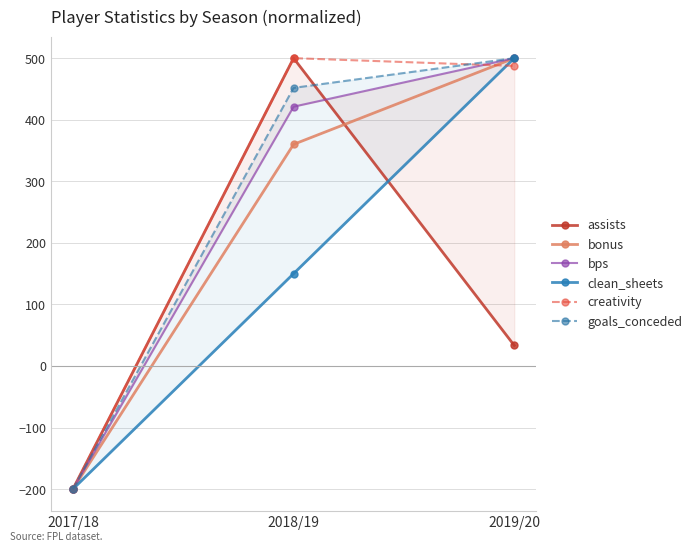

What is the smallest value displayed?

-200.0